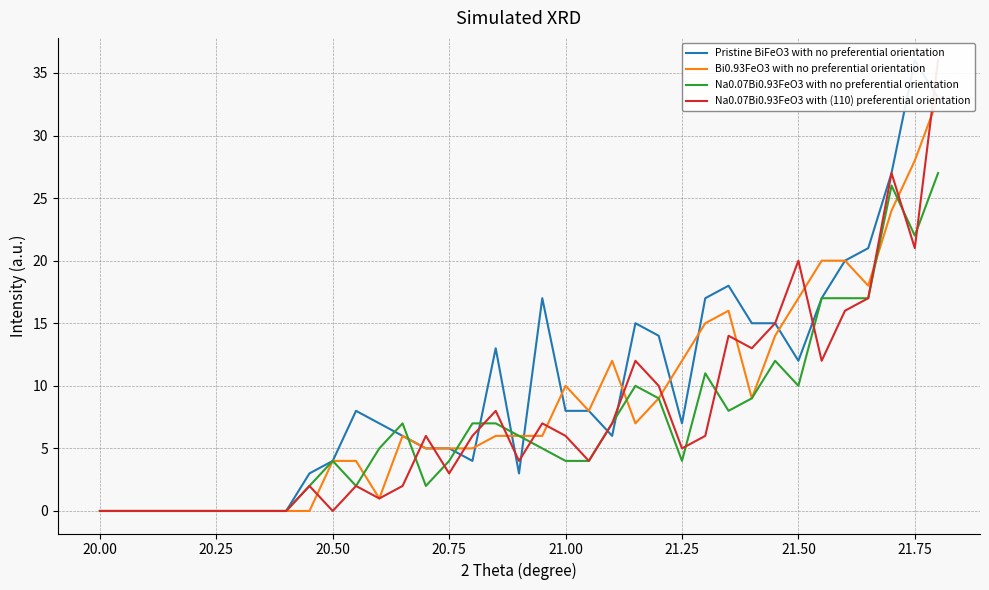

The value of Na0.07Bi0.93FeO3 with no preferential orientation at 21.75 is 29. True or false?

False